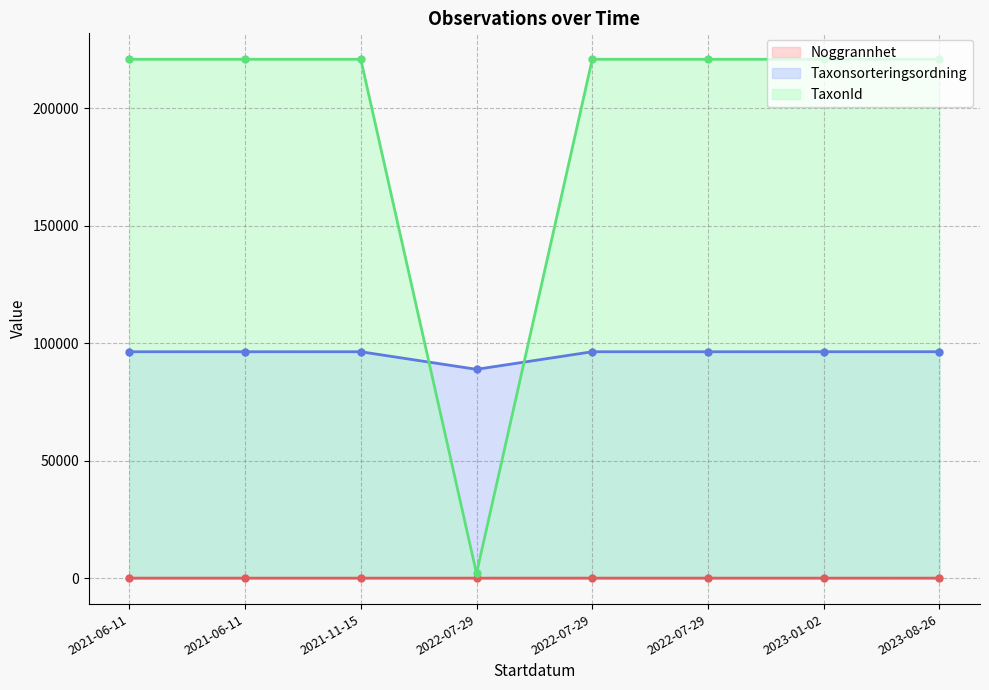

At how many categories does at least one series exceed 198046?

7